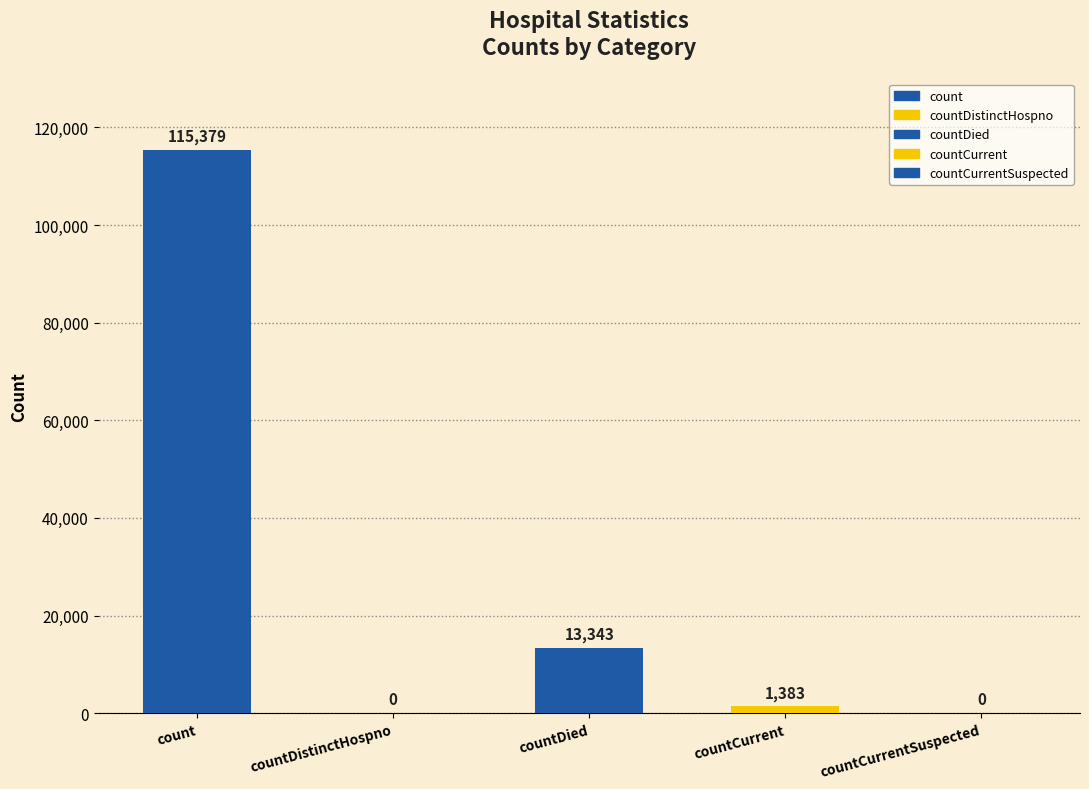

What is the change in value from countDied to countCurrentSuspected?

-13343